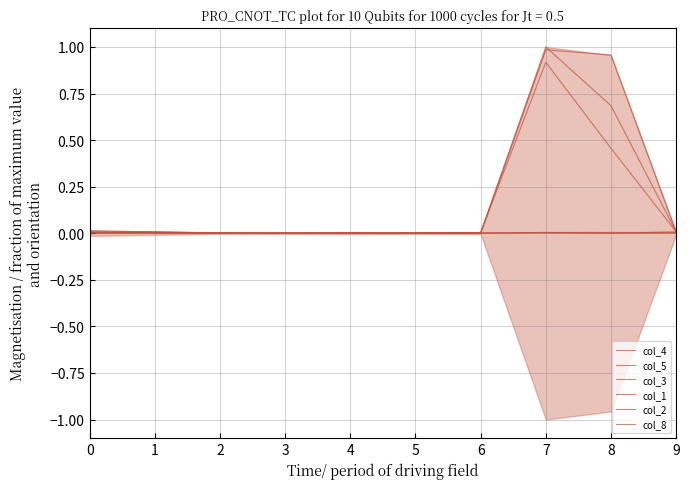

At which category is the sum across all series the highest?

7